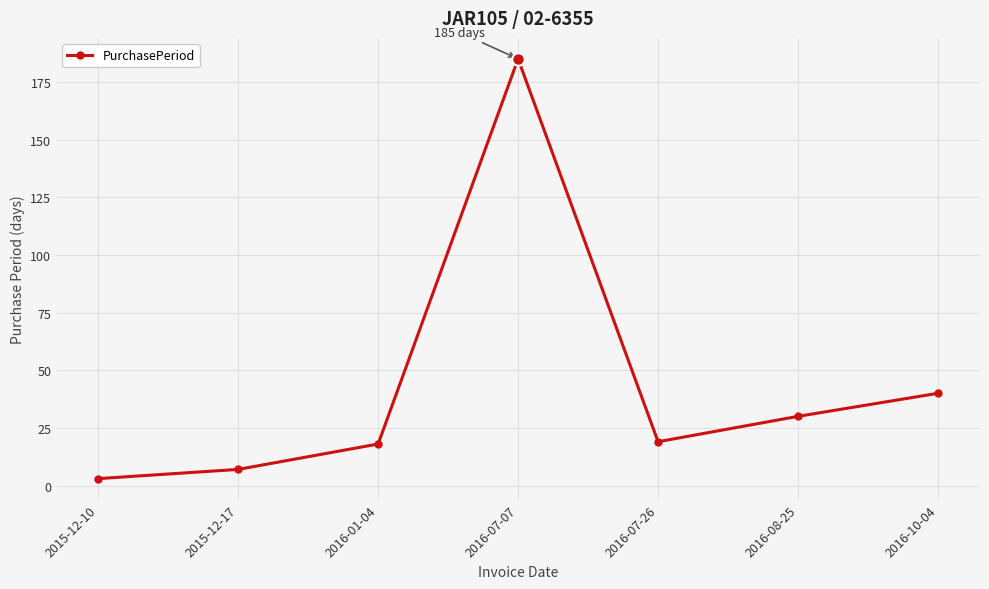

What is the maximum value shown in the chart?

185